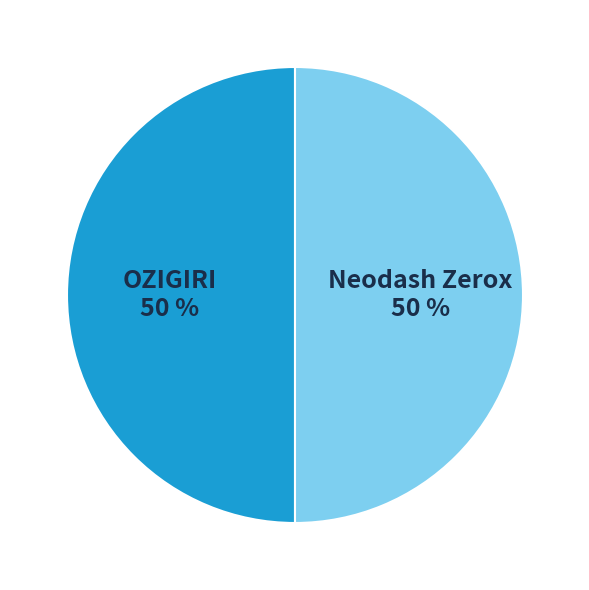

Is it true that Neodash Zerox is 55% of the pie?

False